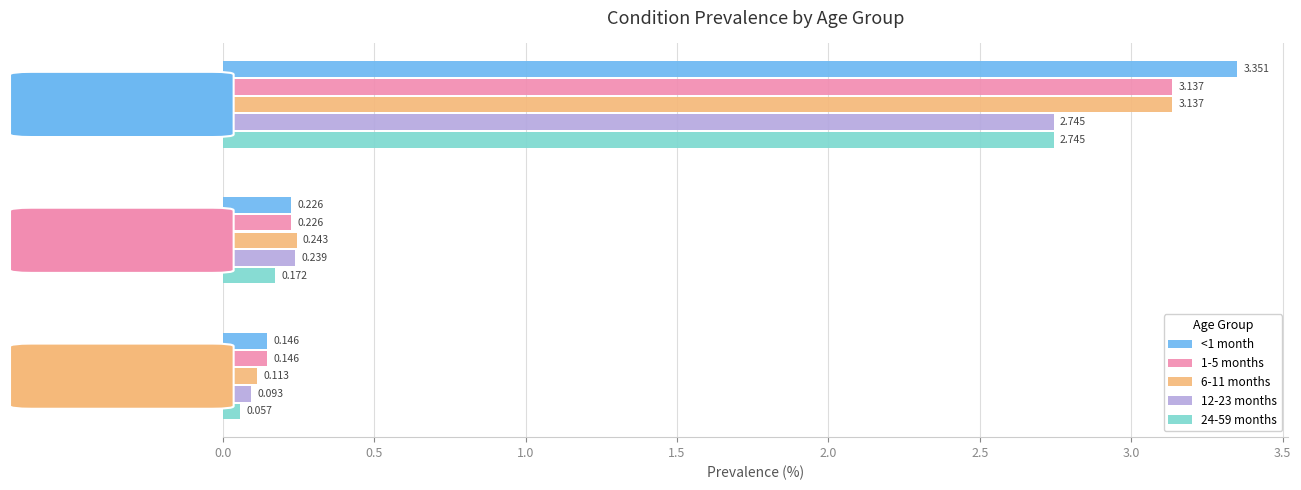

At which label does 12-23 months reach its minimum?

SAM